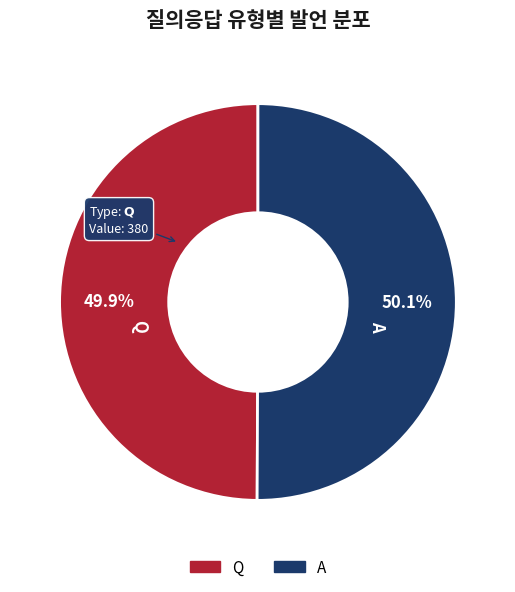

Is there a majority slice in this chart?

Yes